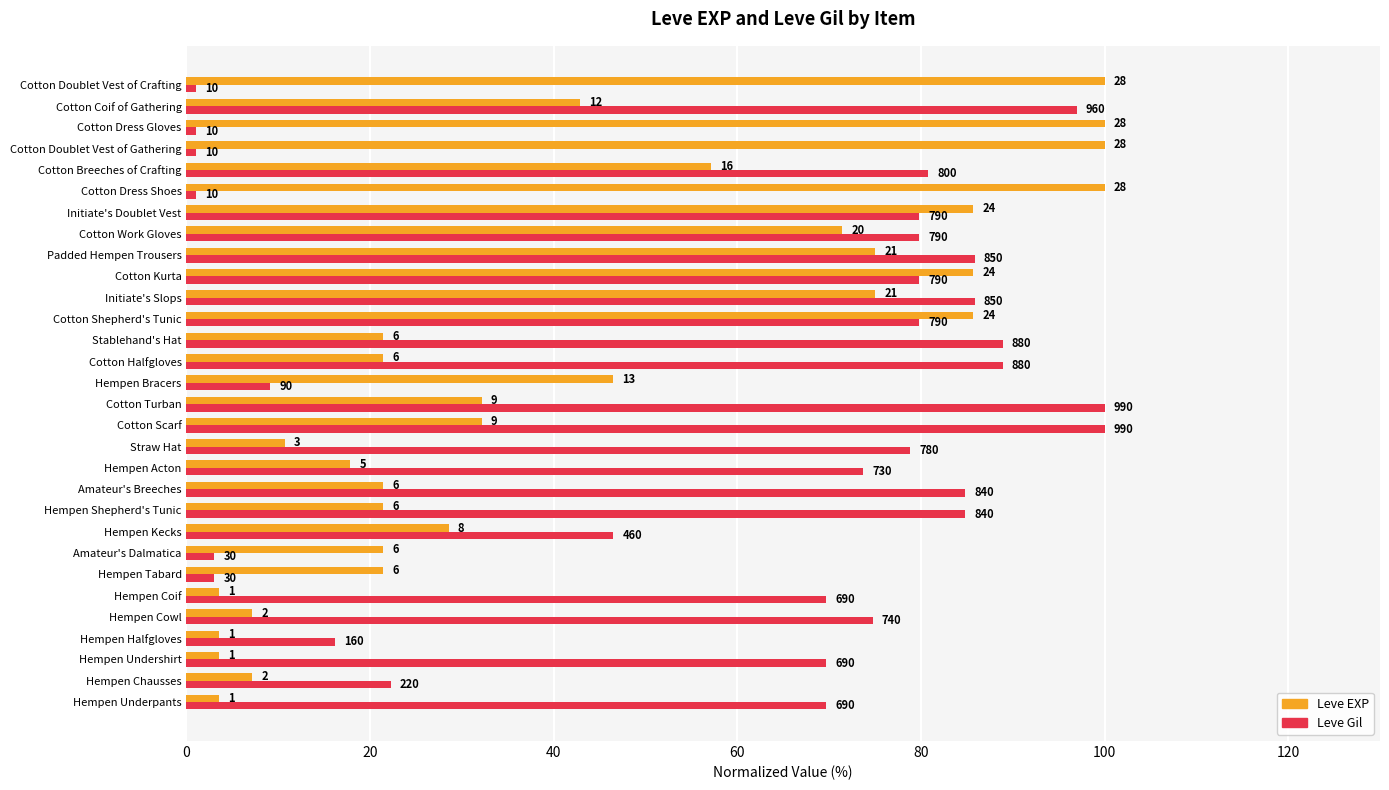

Rank the series by their average value, from lowest to highest.

Leve EXP, Leve Gil